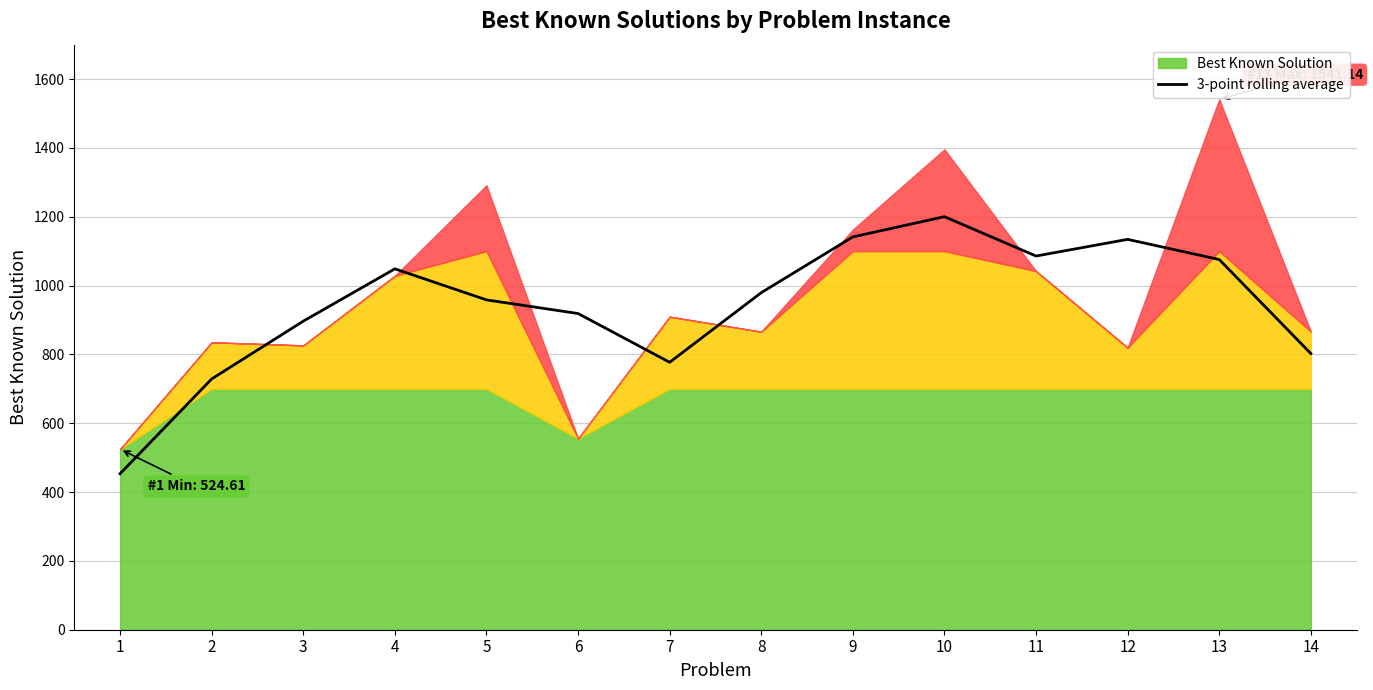

Reading left to right, transcribe all the data shown in this chart.

453.3	728.7	896.6	1048.6	958.4	918.8	777.0	979.4	1141.4	1200.2	1085.8	1134.3	1075.7	802.5